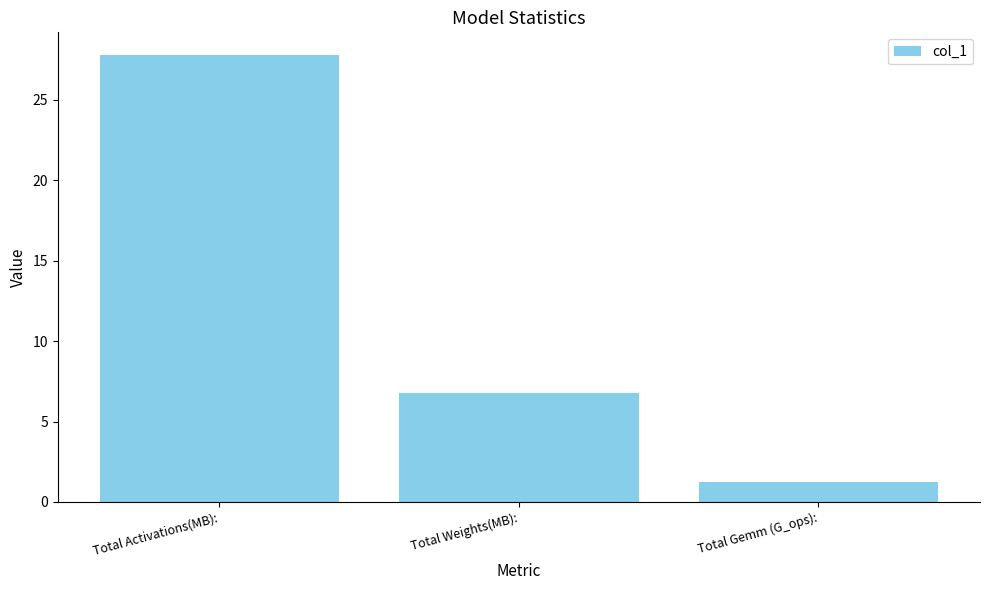

What is the label of the 3rd bar from the left?

Total Gemm (G_ops):